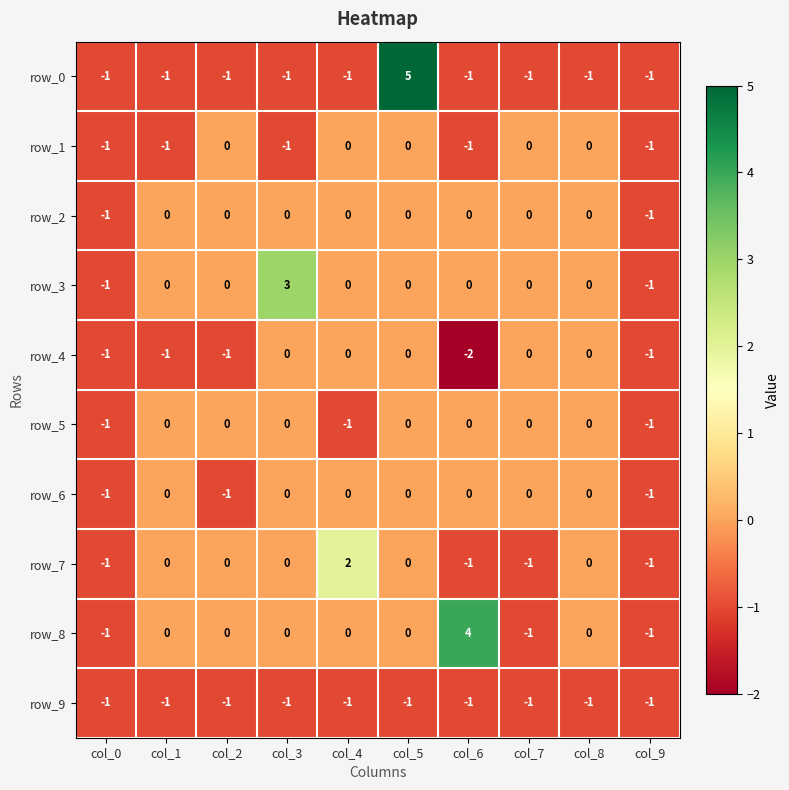

What is the sum of all row_4 values?

-6